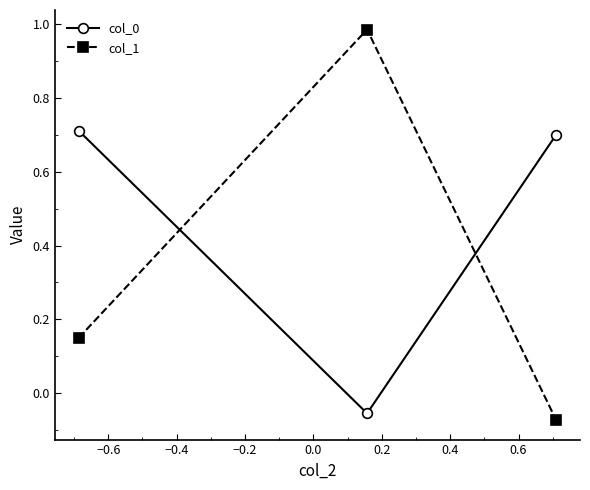

What is the difference between the maximum and minimum values in the col_0 series?

0.8